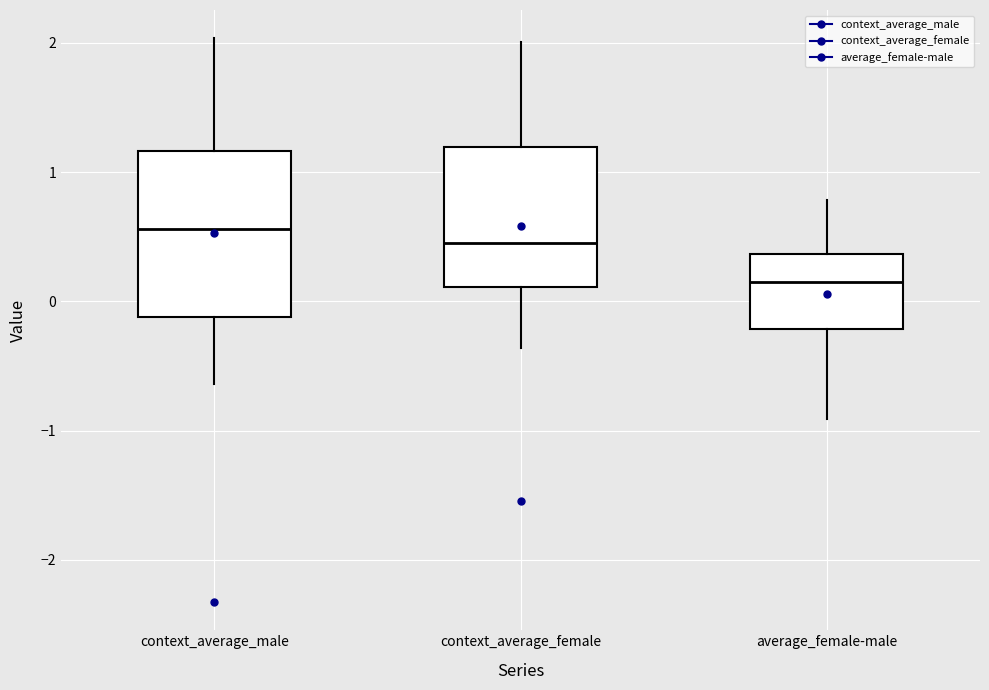

Where does the upper whisker of the box for context_average_male end on the y-axis? The values are not printed on the chart, so give them approximately, as read against the axis.

2.0